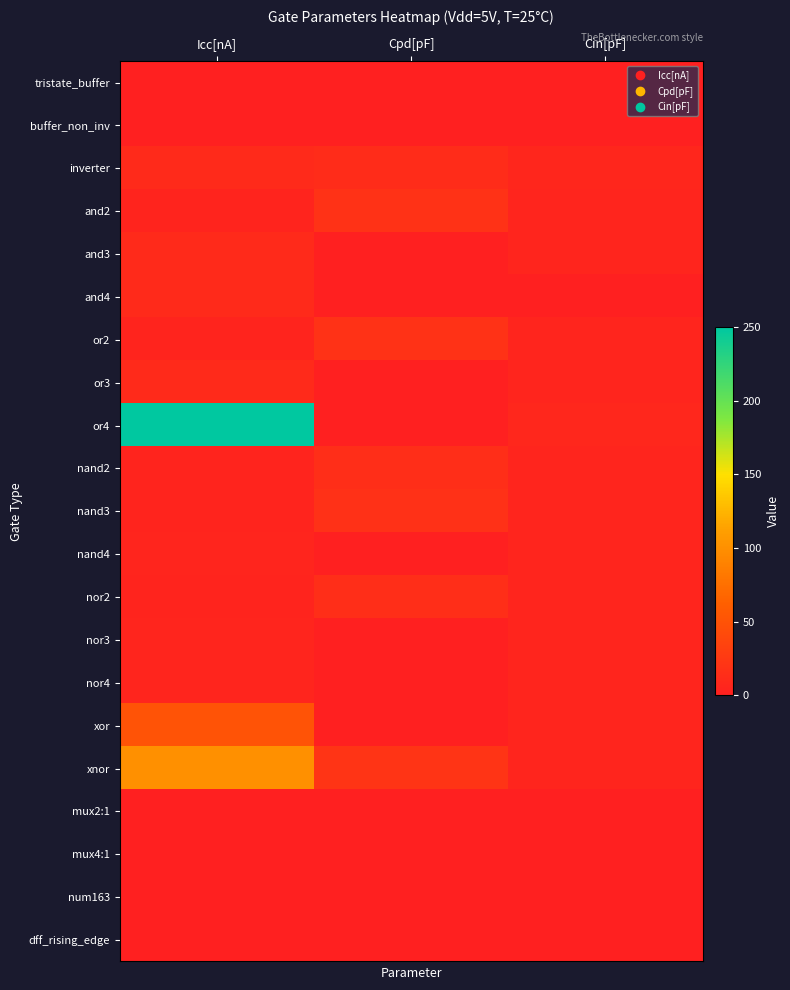

What is the greatest value displayed?

250.0